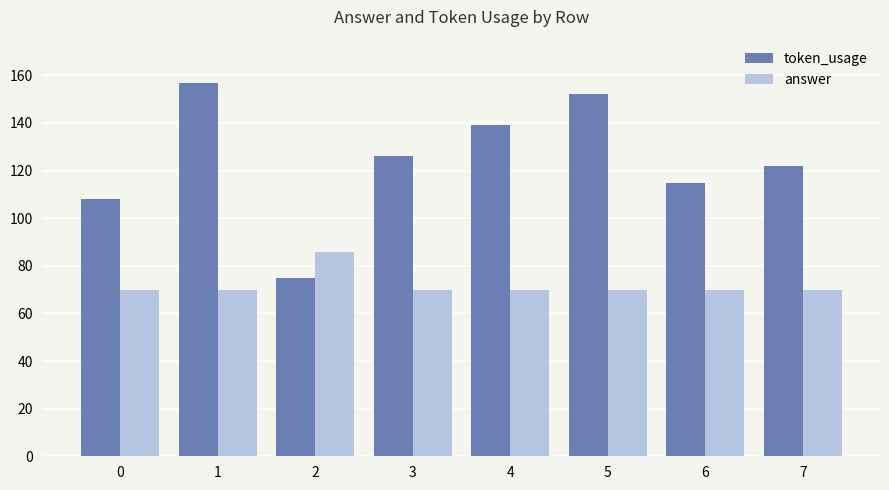

The answer series shows 41 at 6. True or false?

False